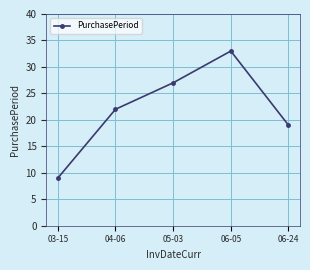

What is the label of the 3rd point from the right?

05-03